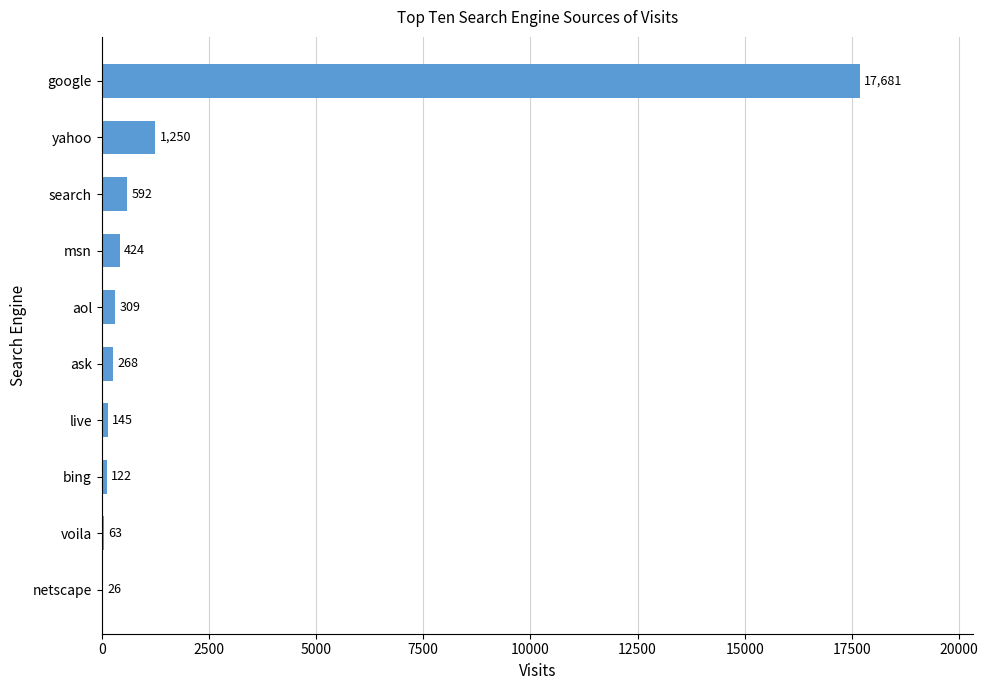

What is the greatest value displayed?

17681